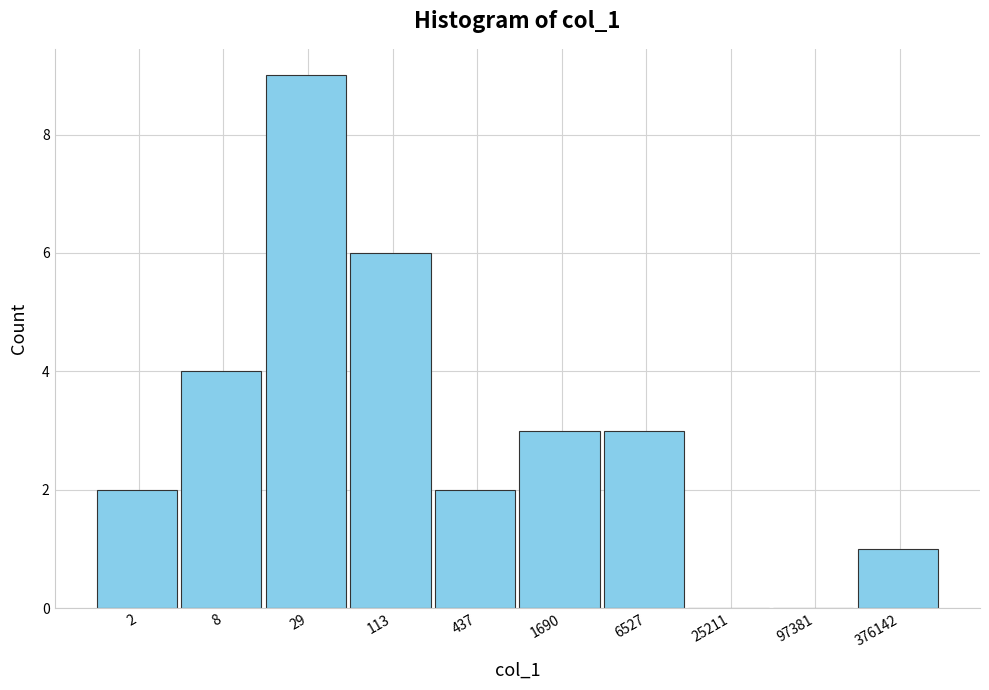

Reading left to right, extract all data points from this chart.

2=2	8=4	29=9	113=6	437=2	1690=3	6527=3	25211=0	97381=0	376142=1